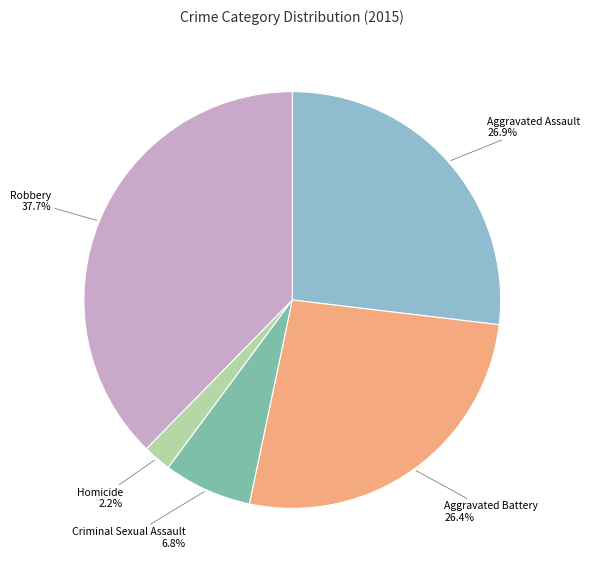

Is there a majority slice in this chart?

No